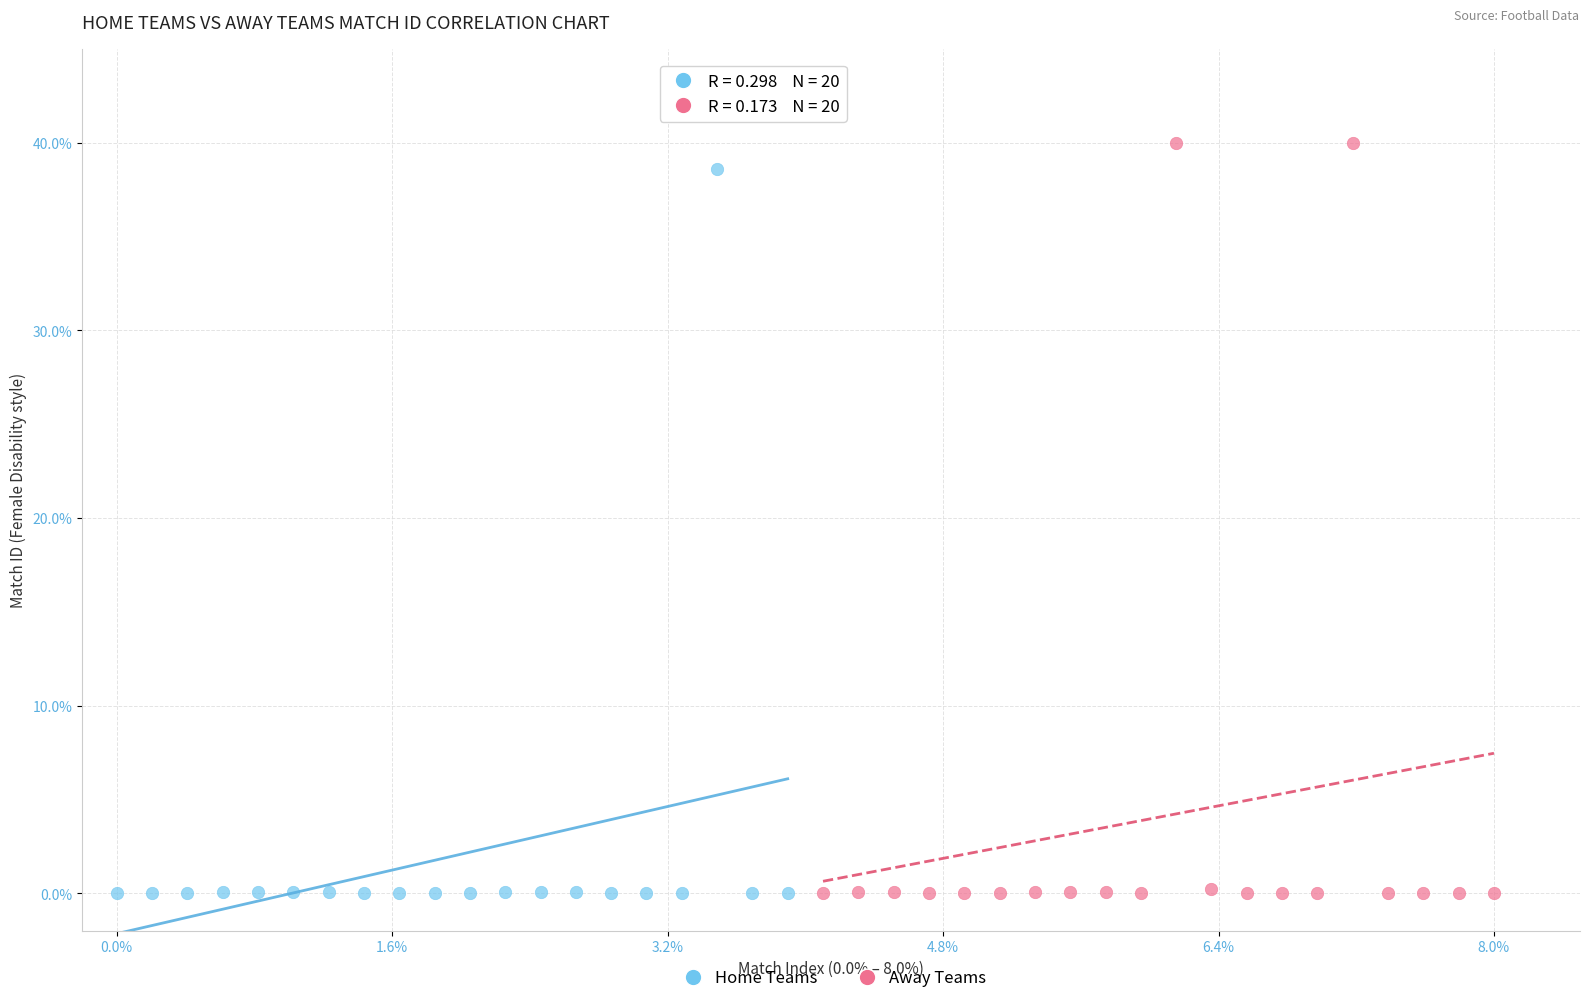

What are all the series names shown in the legend?

Home Teams, Away Teams